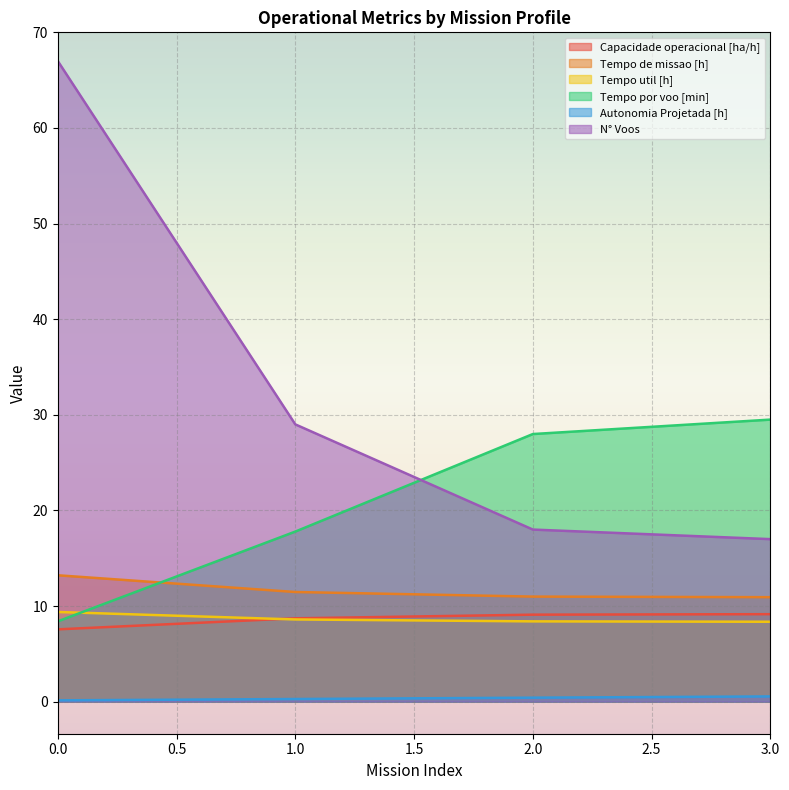

How many series are shown in this chart?

6